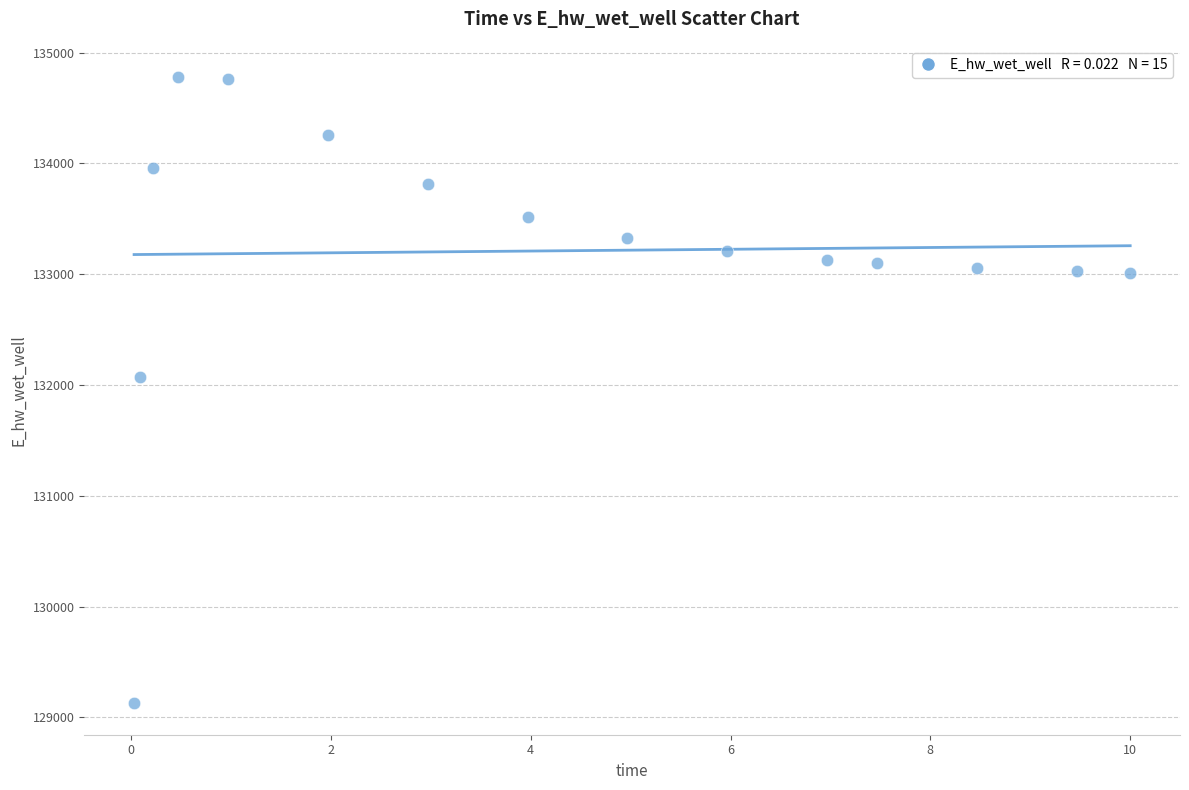

What is the range of X values (max minus min)?

10.0